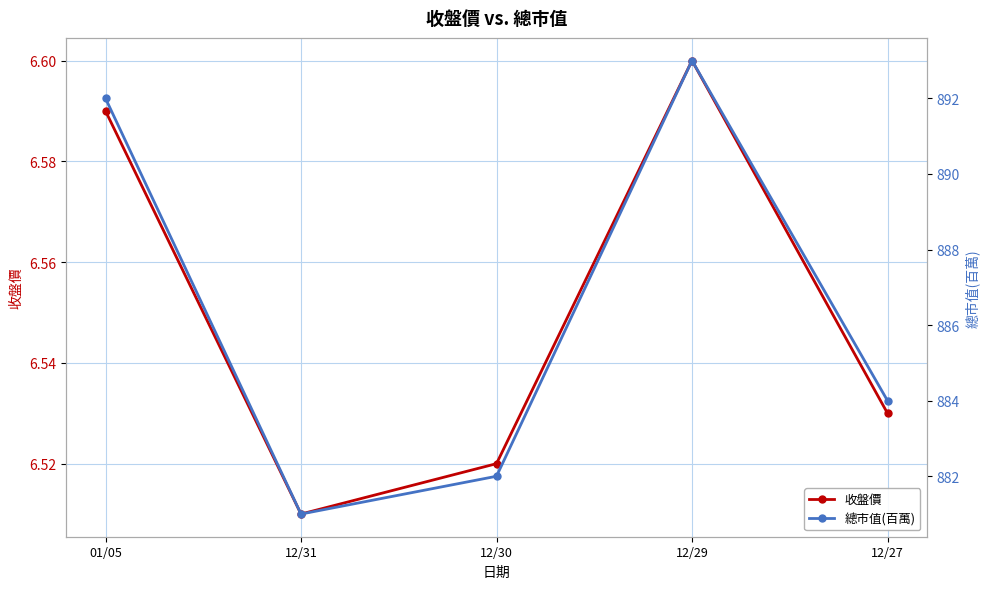

Which series has the widest spread of values?

總市值(百萬)